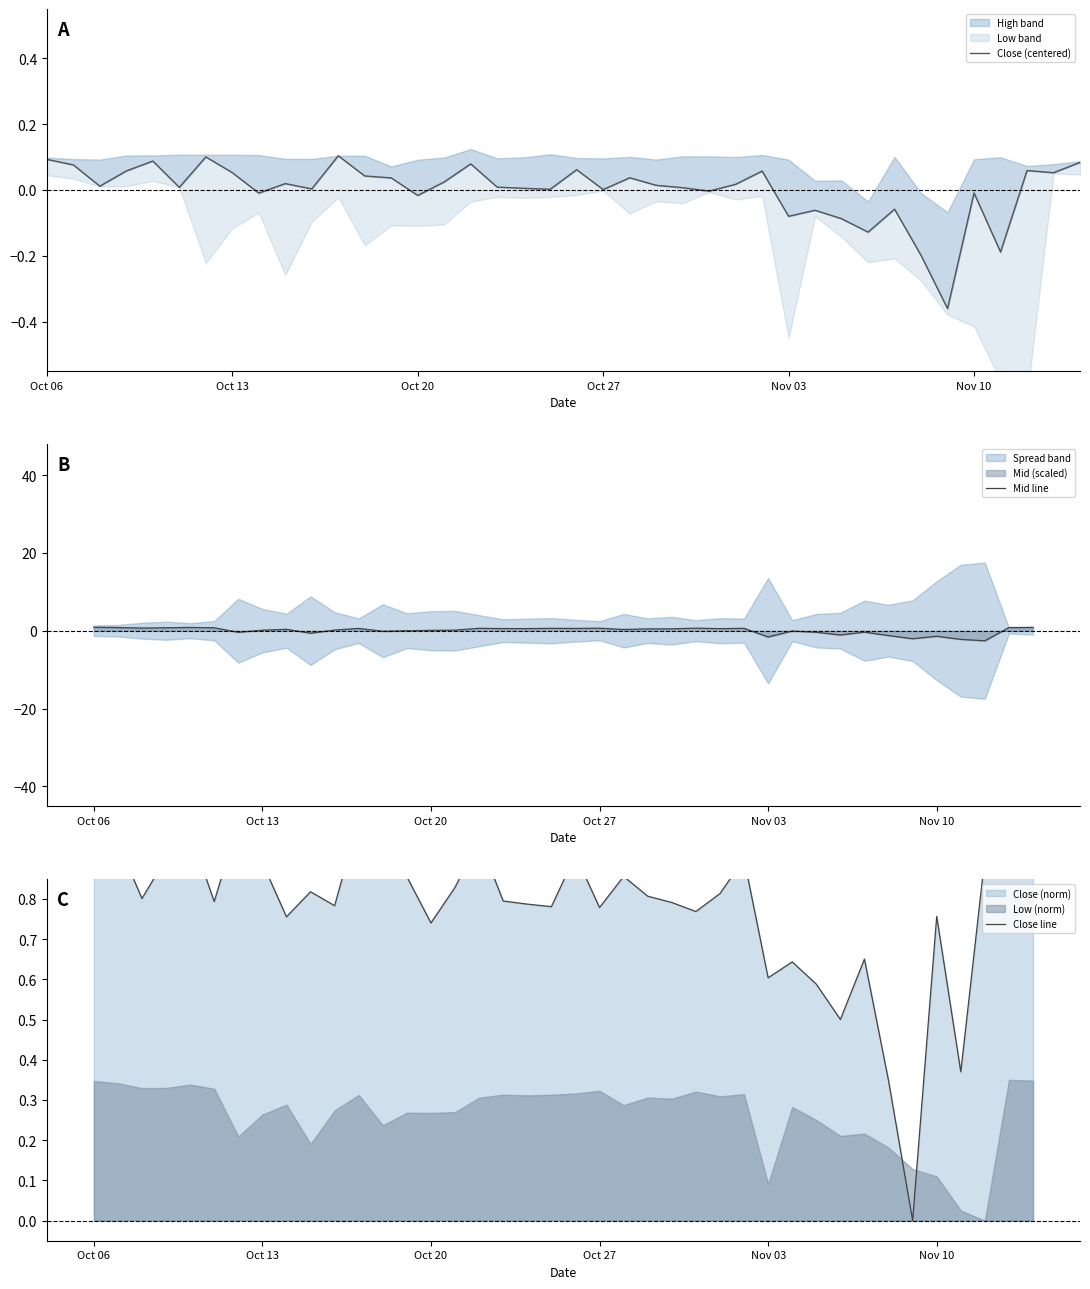

What is the minimum value for Close (centered)?

-0.4